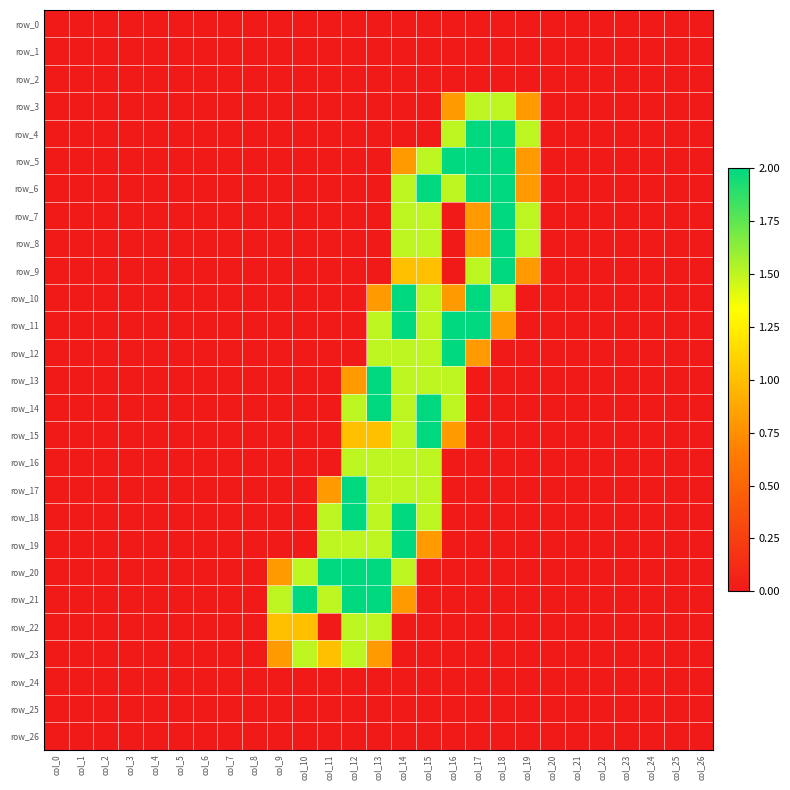

Reading left to right, transcribe all the data shown in this chart.

row_0: col_0=0.0	col_1=0.0	col_2=0.0	col_3=0.0	col_4=0.0	col_5=0.0	col_6=0.0	col_7=0.0	col_8=0.0	col_9=0.0	col_10=0.0	col_11=0.0	col_12=0.0	col_13=0.0	col_14=0.0	col_15=0.0	col_16=0.0	col_17=0.0	col_18=0.0	col_19=0.0	col_20=0.0	col_21=0.0	col_22=0.0	col_23=0.0	col_24=0.0	col_25=0.0	col_26=0.0
row_1: col_0=0.0	col_1=0.0	col_2=0.0	col_3=0.0	col_4=0.0	col_5=0.0	col_6=0.0	col_7=0.0	col_8=0.0	col_9=0.0	col_10=0.0	col_11=0.0	col_12=0.0	col_13=0.0	col_14=0.0	col_15=0.0	col_16=0.0	col_17=0.0	col_18=0.0	col_19=0.0	col_20=0.0	col_21=0.0	col_22=0.0	col_23=0.0	col_24=0.0	col_25=0.0	col_26=0.0
row_2: col_0=0.0	col_1=0.0	col_2=0.0	col_3=0.0	col_4=0.0	col_5=0.0	col_6=0.0	col_7=0.0	col_8=0.0	col_9=0.0	col_10=0.0	col_11=0.0	col_12=0.0	col_13=0.0	col_14=0.0	col_15=0.0	col_16=0.0	col_17=0.0	col_18=0.0	col_19=0.0	col_20=0.0	col_21=0.0	col_22=0.0	col_23=0.0	col_24=0.0	col_25=0.0	col_26=0.0
row_3: col_0=0.0	col_1=0.0	col_2=0.0	col_3=0.0	col_4=0.0	col_5=0.0	col_6=0.0	col_7=0.0	col_8=0.0	col_9=0.0	col_10=0.0	col_11=0.0	col_12=0.0	col_13=0.0	col_14=0.0	col_15=0.0	col_16=0.8	col_17=1.5	col_18=1.5	col_19=0.8	col_20=0.0	col_21=0.0	col_22=0.0	col_23=0.0	col_24=0.0	col_25=0.0	col_26=0.0
row_4: col_0=0.0	col_1=0.0	col_2=0.0	col_3=0.0	col_4=0.0	col_5=0.0	col_6=0.0	col_7=0.0	col_8=0.0	col_9=0.0	col_10=0.0	col_11=0.0	col_12=0.0	col_13=0.0	col_14=0.0	col_15=0.0	col_16=1.5	col_17=2.0	col_18=2.0	col_19=1.5	col_20=0.0	col_21=0.0	col_22=0.0	col_23=0.0	col_24=0.0	col_25=0.0	col_26=0.0
row_5: col_0=0.0	col_1=0.0	col_2=0.0	col_3=0.0	col_4=0.0	col_5=0.0	col_6=0.0	col_7=0.0	col_8=0.0	col_9=0.0	col_10=0.0	col_11=0.0	col_12=0.0	col_13=0.0	col_14=0.8	col_15=1.5	col_16=2.0	col_17=2.0	col_18=2.0	col_19=0.8	col_20=0.0	col_21=0.0	col_22=0.0	col_23=0.0	col_24=0.0	col_25=0.0	col_26=0.0
row_6: col_0=0.0	col_1=0.0	col_2=0.0	col_3=0.0	col_4=0.0	col_5=0.0	col_6=0.0	col_7=0.0	col_8=0.0	col_9=0.0	col_10=0.0	col_11=0.0	col_12=0.0	col_13=0.0	col_14=1.5	col_15=2.0	col_16=1.5	col_17=2.0	col_18=2.0	col_19=0.8	col_20=0.0	col_21=0.0	col_22=0.0	col_23=0.0	col_24=0.0	col_25=0.0	col_26=0.0
row_7: col_0=0.0	col_1=0.0	col_2=0.0	col_3=0.0	col_4=0.0	col_5=0.0	col_6=0.0	col_7=0.0	col_8=0.0	col_9=0.0	col_10=0.0	col_11=0.0	col_12=0.0	col_13=0.0	col_14=1.5	col_15=1.5	col_16=0.0	col_17=0.8	col_18=2.0	col_19=1.5	col_20=0.0	col_21=0.0	col_22=0.0	col_23=0.0	col_24=0.0	col_25=0.0	col_26=0.0
row_8: col_0=0.0	col_1=0.0	col_2=0.0	col_3=0.0	col_4=0.0	col_5=0.0	col_6=0.0	col_7=0.0	col_8=0.0	col_9=0.0	col_10=0.0	col_11=0.0	col_12=0.0	col_13=0.0	col_14=1.5	col_15=1.5	col_16=0.0	col_17=0.8	col_18=2.0	col_19=1.5	col_20=0.0	col_21=0.0	col_22=0.0	col_23=0.0	col_24=0.0	col_25=0.0	col_26=0.0
row_9: col_0=0.0	col_1=0.0	col_2=0.0	col_3=0.0	col_4=0.0	col_5=0.0	col_6=0.0	col_7=0.0	col_8=0.0	col_9=0.0	col_10=0.0	col_11=0.0	col_12=0.0	col_13=0.0	col_14=1.0	col_15=1.0	col_16=0.0	col_17=1.5	col_18=2.0	col_19=0.8	col_20=0.0	col_21=0.0	col_22=0.0	col_23=0.0	col_24=0.0	col_25=0.0	col_26=0.0
row_10: col_0=0.0	col_1=0.0	col_2=0.0	col_3=0.0	col_4=0.0	col_5=0.0	col_6=0.0	col_7=0.0	col_8=0.0	col_9=0.0	col_10=0.0	col_11=0.0	col_12=0.0	col_13=0.8	col_14=2.0	col_15=1.5	col_16=0.8	col_17=2.0	col_18=1.5	col_19=0.0	col_20=0.0	col_21=0.0	col_22=0.0	col_23=0.0	col_24=0.0	col_25=0.0	col_26=0.0
row_11: col_0=0.0	col_1=0.0	col_2=0.0	col_3=0.0	col_4=0.0	col_5=0.0	col_6=0.0	col_7=0.0	col_8=0.0	col_9=0.0	col_10=0.0	col_11=0.0	col_12=0.0	col_13=1.5	col_14=2.0	col_15=1.5	col_16=2.0	col_17=2.0	col_18=0.8	col_19=0.0	col_20=0.0	col_21=0.0	col_22=0.0	col_23=0.0	col_24=0.0	col_25=0.0	col_26=0.0
row_12: col_0=0.0	col_1=0.0	col_2=0.0	col_3=0.0	col_4=0.0	col_5=0.0	col_6=0.0	col_7=0.0	col_8=0.0	col_9=0.0	col_10=0.0	col_11=0.0	col_12=0.0	col_13=1.5	col_14=1.5	col_15=1.5	col_16=2.0	col_17=0.8	col_18=0.0	col_19=0.0	col_20=0.0	col_21=0.0	col_22=0.0	col_23=0.0	col_24=0.0	col_25=0.0	col_26=0.0
row_13: col_0=0.0	col_1=0.0	col_2=0.0	col_3=0.0	col_4=0.0	col_5=0.0	col_6=0.0	col_7=0.0	col_8=0.0	col_9=0.0	col_10=0.0	col_11=0.0	col_12=0.8	col_13=2.0	col_14=1.5	col_15=1.5	col_16=1.5	col_17=0.0	col_18=0.0	col_19=0.0	col_20=0.0	col_21=0.0	col_22=0.0	col_23=0.0	col_24=0.0	col_25=0.0	col_26=0.0
row_14: col_0=0.0	col_1=0.0	col_2=0.0	col_3=0.0	col_4=0.0	col_5=0.0	col_6=0.0	col_7=0.0	col_8=0.0	col_9=0.0	col_10=0.0	col_11=0.0	col_12=1.5	col_13=2.0	col_14=1.5	col_15=2.0	col_16=1.5	col_17=0.0	col_18=0.0	col_19=0.0	col_20=0.0	col_21=0.0	col_22=0.0	col_23=0.0	col_24=0.0	col_25=0.0	col_26=0.0
row_15: col_0=0.0	col_1=0.0	col_2=0.0	col_3=0.0	col_4=0.0	col_5=0.0	col_6=0.0	col_7=0.0	col_8=0.0	col_9=0.0	col_10=0.0	col_11=0.0	col_12=1.0	col_13=1.0	col_14=1.5	col_15=2.0	col_16=0.8	col_17=0.0	col_18=0.0	col_19=0.0	col_20=0.0	col_21=0.0	col_22=0.0	col_23=0.0	col_24=0.0	col_25=0.0	col_26=0.0
row_16: col_0=0.0	col_1=0.0	col_2=0.0	col_3=0.0	col_4=0.0	col_5=0.0	col_6=0.0	col_7=0.0	col_8=0.0	col_9=0.0	col_10=0.0	col_11=0.0	col_12=1.5	col_13=1.5	col_14=1.5	col_15=1.5	col_16=0.0	col_17=0.0	col_18=0.0	col_19=0.0	col_20=0.0	col_21=0.0	col_22=0.0	col_23=0.0	col_24=0.0	col_25=0.0	col_26=0.0
row_17: col_0=0.0	col_1=0.0	col_2=0.0	col_3=0.0	col_4=0.0	col_5=0.0	col_6=0.0	col_7=0.0	col_8=0.0	col_9=0.0	col_10=0.0	col_11=0.8	col_12=2.0	col_13=1.5	col_14=1.5	col_15=1.5	col_16=0.0	col_17=0.0	col_18=0.0	col_19=0.0	col_20=0.0	col_21=0.0	col_22=0.0	col_23=0.0	col_24=0.0	col_25=0.0	col_26=0.0
row_18: col_0=0.0	col_1=0.0	col_2=0.0	col_3=0.0	col_4=0.0	col_5=0.0	col_6=0.0	col_7=0.0	col_8=0.0	col_9=0.0	col_10=0.0	col_11=1.5	col_12=2.0	col_13=1.5	col_14=2.0	col_15=1.5	col_16=0.0	col_17=0.0	col_18=0.0	col_19=0.0	col_20=0.0	col_21=0.0	col_22=0.0	col_23=0.0	col_24=0.0	col_25=0.0	col_26=0.0
row_19: col_0=0.0	col_1=0.0	col_2=0.0	col_3=0.0	col_4=0.0	col_5=0.0	col_6=0.0	col_7=0.0	col_8=0.0	col_9=0.0	col_10=0.0	col_11=1.5	col_12=1.5	col_13=1.5	col_14=2.0	col_15=0.8	col_16=0.0	col_17=0.0	col_18=0.0	col_19=0.0	col_20=0.0	col_21=0.0	col_22=0.0	col_23=0.0	col_24=0.0	col_25=0.0	col_26=0.0
row_20: col_0=0.0	col_1=0.0	col_2=0.0	col_3=0.0	col_4=0.0	col_5=0.0	col_6=0.0	col_7=0.0	col_8=0.0	col_9=0.8	col_10=1.5	col_11=2.0	col_12=2.0	col_13=2.0	col_14=1.5	col_15=0.0	col_16=0.0	col_17=0.0	col_18=0.0	col_19=0.0	col_20=0.0	col_21=0.0	col_22=0.0	col_23=0.0	col_24=0.0	col_25=0.0	col_26=0.0
row_21: col_0=0.0	col_1=0.0	col_2=0.0	col_3=0.0	col_4=0.0	col_5=0.0	col_6=0.0	col_7=0.0	col_8=0.0	col_9=1.5	col_10=2.0	col_11=1.5	col_12=2.0	col_13=2.0	col_14=0.8	col_15=0.0	col_16=0.0	col_17=0.0	col_18=0.0	col_19=0.0	col_20=0.0	col_21=0.0	col_22=0.0	col_23=0.0	col_24=0.0	col_25=0.0	col_26=0.0
row_22: col_0=0.0	col_1=0.0	col_2=0.0	col_3=0.0	col_4=0.0	col_5=0.0	col_6=0.0	col_7=0.0	col_8=0.0	col_9=1.0	col_10=1.0	col_11=0.0	col_12=1.5	col_13=1.5	col_14=0.0	col_15=0.0	col_16=0.0	col_17=0.0	col_18=0.0	col_19=0.0	col_20=0.0	col_21=0.0	col_22=0.0	col_23=0.0	col_24=0.0	col_25=0.0	col_26=0.0
row_23: col_0=0.0	col_1=0.0	col_2=0.0	col_3=0.0	col_4=0.0	col_5=0.0	col_6=0.0	col_7=0.0	col_8=0.0	col_9=0.8	col_10=1.5	col_11=1.0	col_12=1.5	col_13=0.8	col_14=0.0	col_15=0.0	col_16=0.0	col_17=0.0	col_18=0.0	col_19=0.0	col_20=0.0	col_21=0.0	col_22=0.0	col_23=0.0	col_24=0.0	col_25=0.0	col_26=0.0
row_24: col_0=0.0	col_1=0.0	col_2=0.0	col_3=0.0	col_4=0.0	col_5=0.0	col_6=0.0	col_7=0.0	col_8=0.0	col_9=0.0	col_10=0.0	col_11=0.0	col_12=0.0	col_13=0.0	col_14=0.0	col_15=0.0	col_16=0.0	col_17=0.0	col_18=0.0	col_19=0.0	col_20=0.0	col_21=0.0	col_22=0.0	col_23=0.0	col_24=0.0	col_25=0.0	col_26=0.0
row_25: col_0=0.0	col_1=0.0	col_2=0.0	col_3=0.0	col_4=0.0	col_5=0.0	col_6=0.0	col_7=0.0	col_8=0.0	col_9=0.0	col_10=0.0	col_11=0.0	col_12=0.0	col_13=0.0	col_14=0.0	col_15=0.0	col_16=0.0	col_17=0.0	col_18=0.0	col_19=0.0	col_20=0.0	col_21=0.0	col_22=0.0	col_23=0.0	col_24=0.0	col_25=0.0	col_26=0.0
row_26: col_0=0.0	col_1=0.0	col_2=0.0	col_3=0.0	col_4=0.0	col_5=0.0	col_6=0.0	col_7=0.0	col_8=0.0	col_9=0.0	col_10=0.0	col_11=0.0	col_12=0.0	col_13=0.0	col_14=0.0	col_15=0.0	col_16=0.0	col_17=0.0	col_18=0.0	col_19=0.0	col_20=0.0	col_21=0.0	col_22=0.0	col_23=0.0	col_24=0.0	col_25=0.0	col_26=0.0